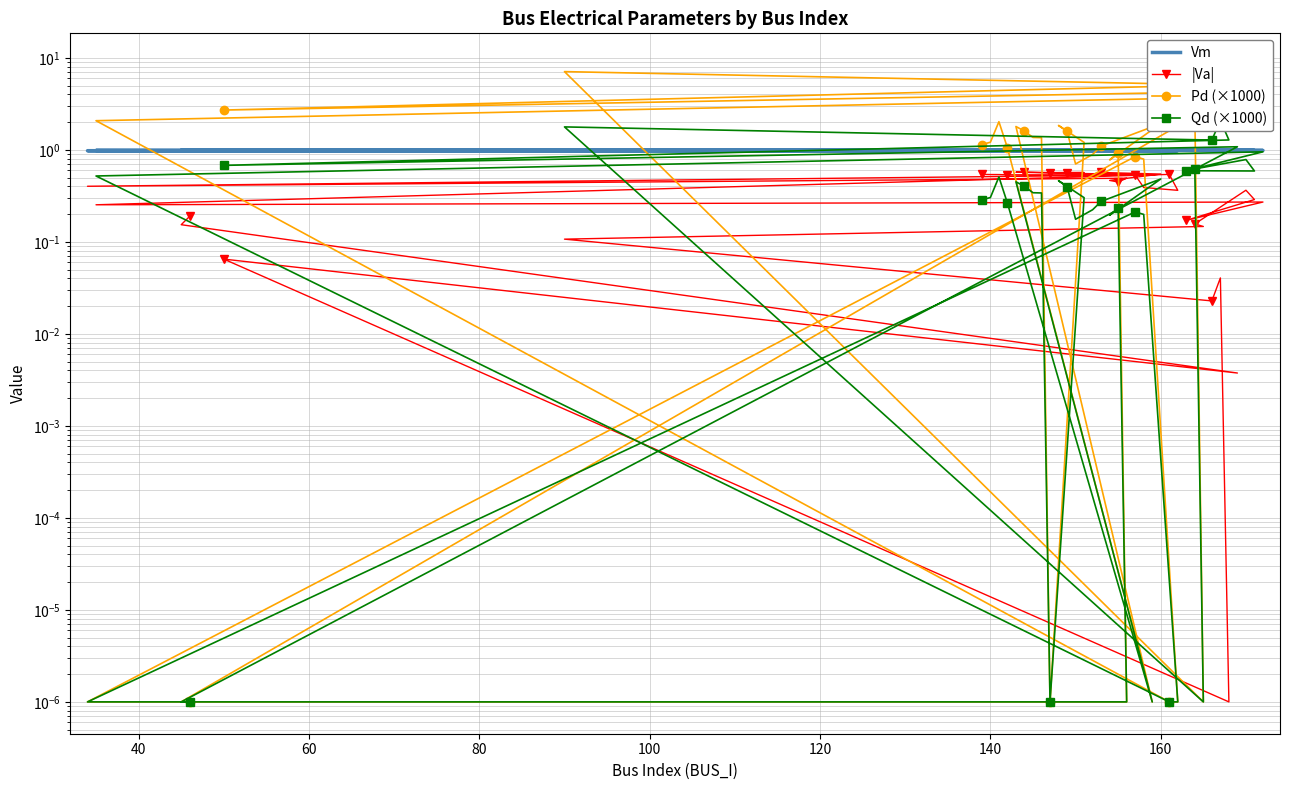

How many lines are shown in the chart?

4